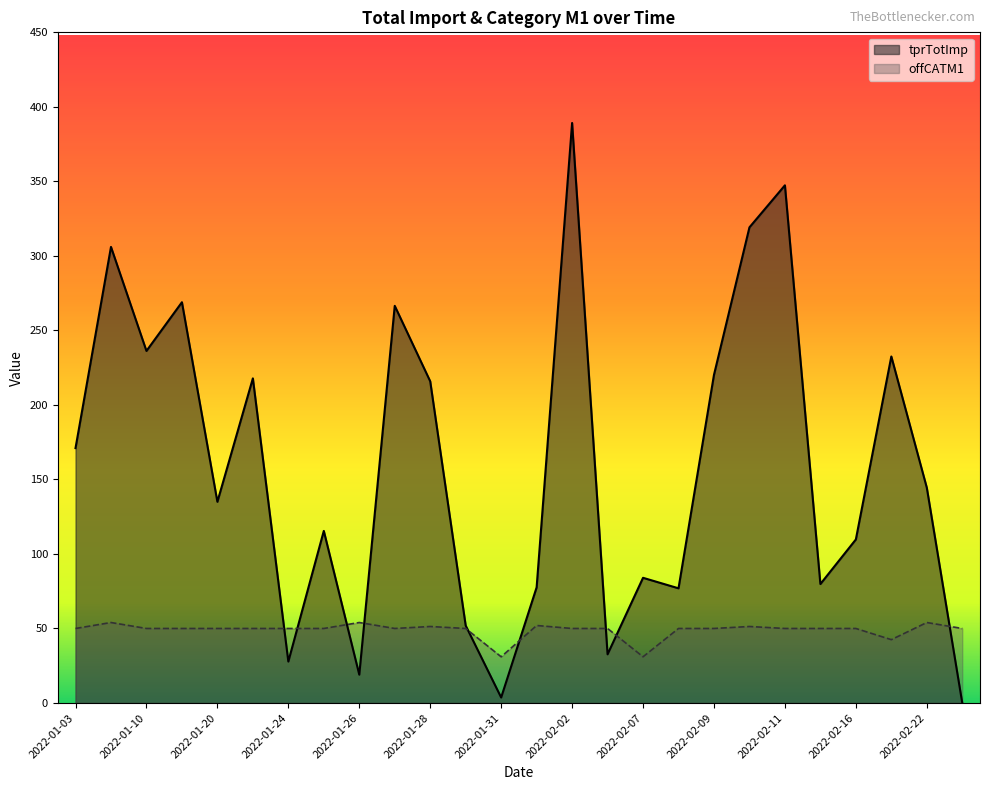

Read the offCATM1 value at 2022-02-01.

50.0